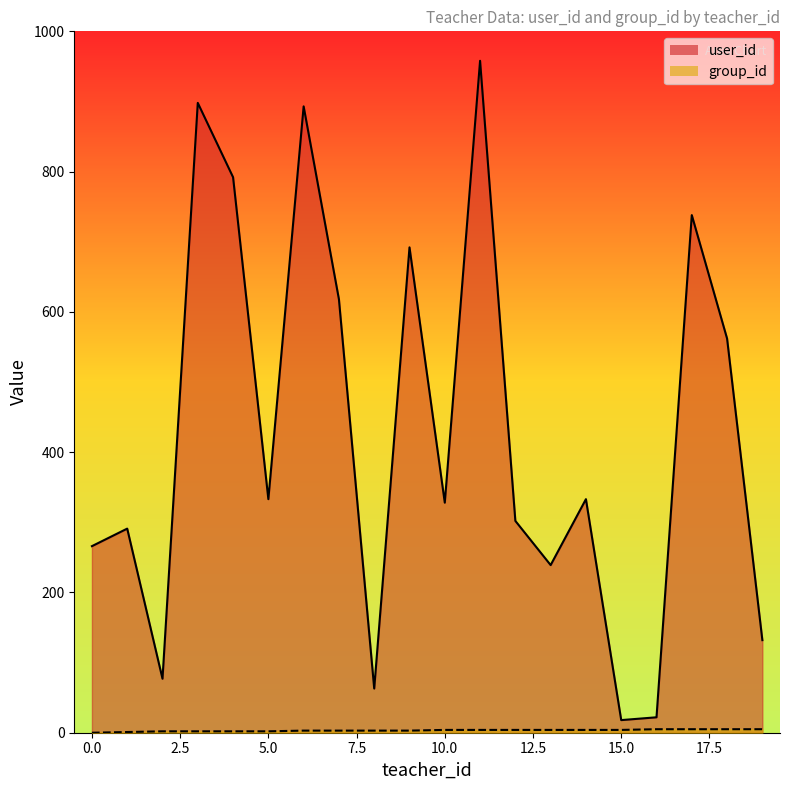

True or false: group_id and user_id cross at least once.

False